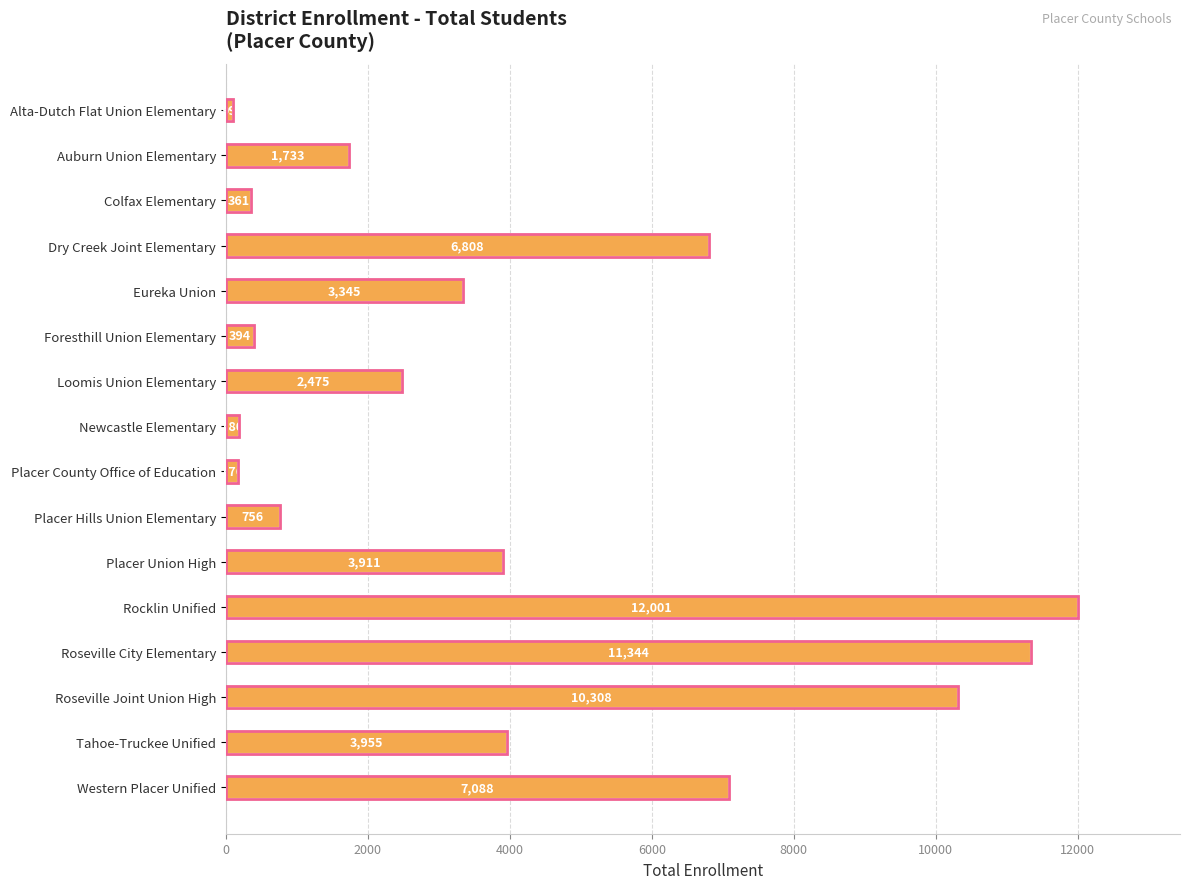

What is the ratio of the value at Eureka Union to the value at Rocklin Unified?

0.3